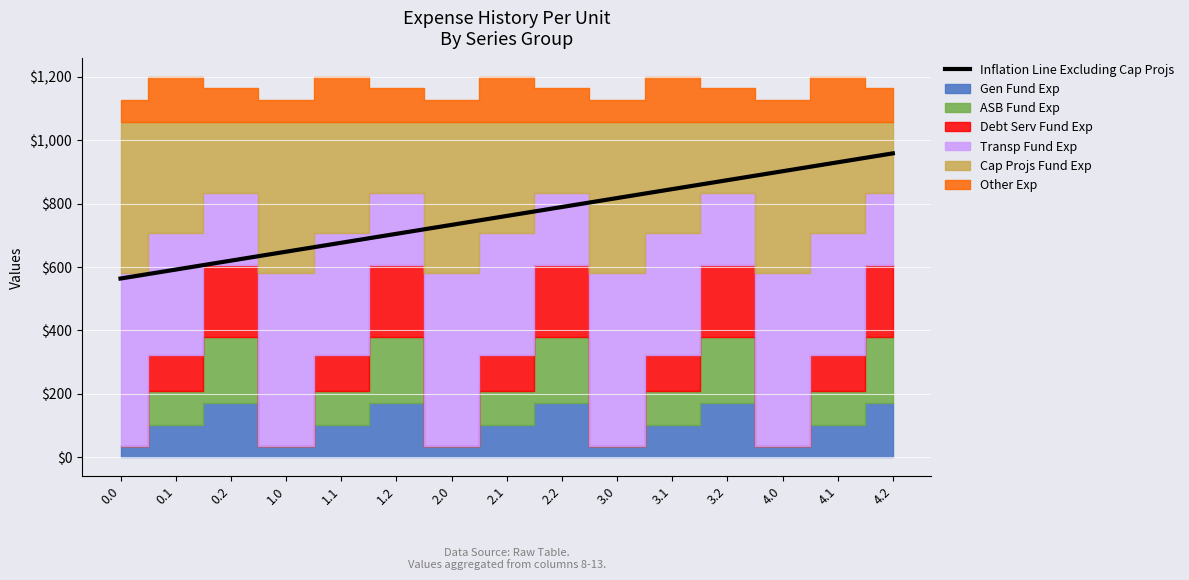

What is the change in value from 0.1 to 2.2?

+197.4